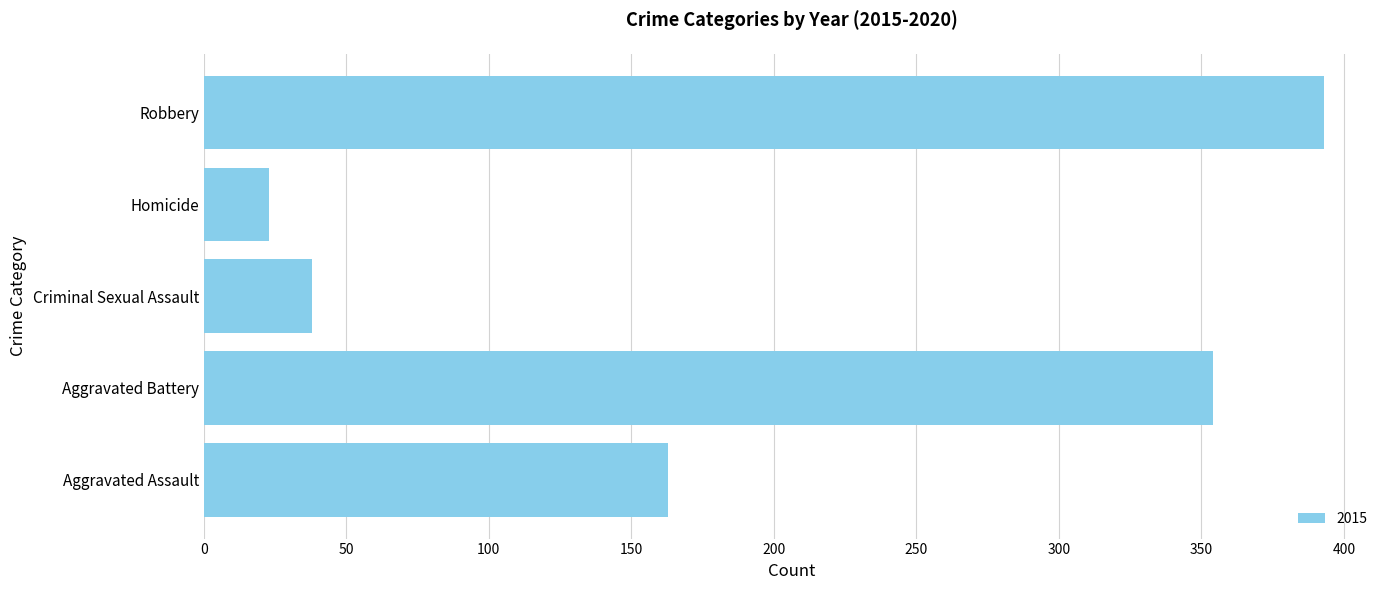

At which category does the chart reach its minimum across all series?

Homicide